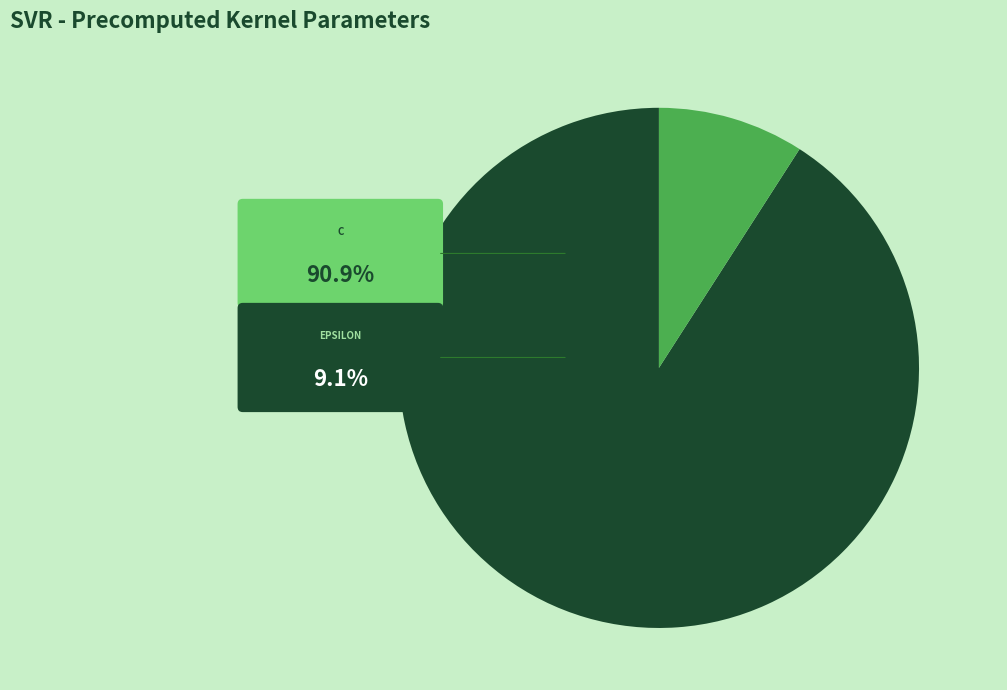

To the nearest percent, what portion does C represent?

91%